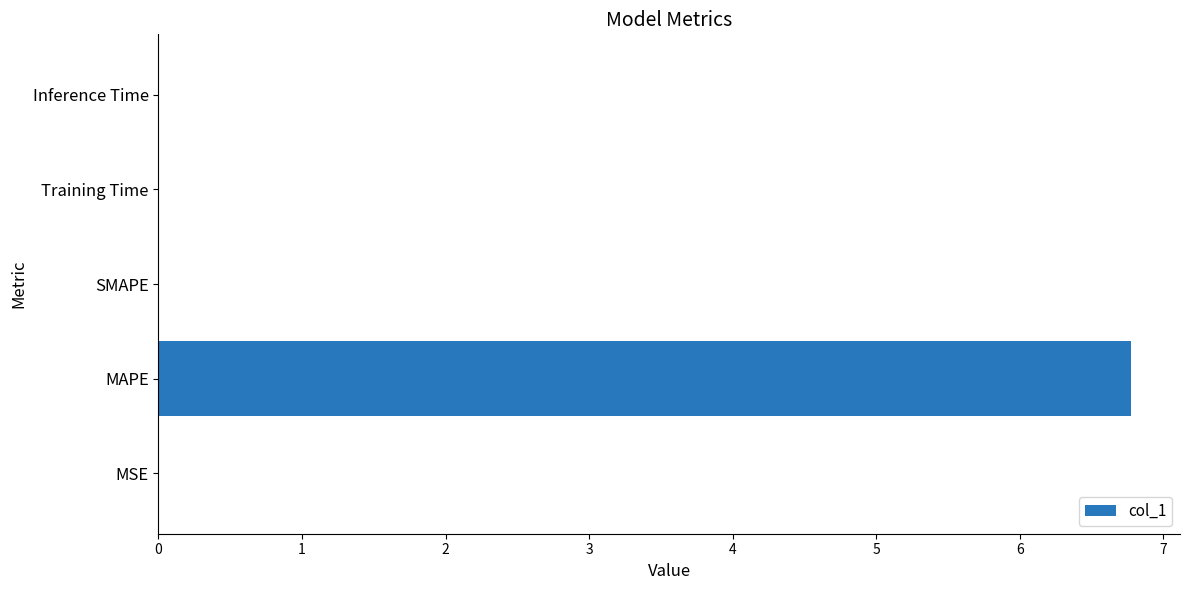

Is it true that the value at Training Time is 0.0?

True